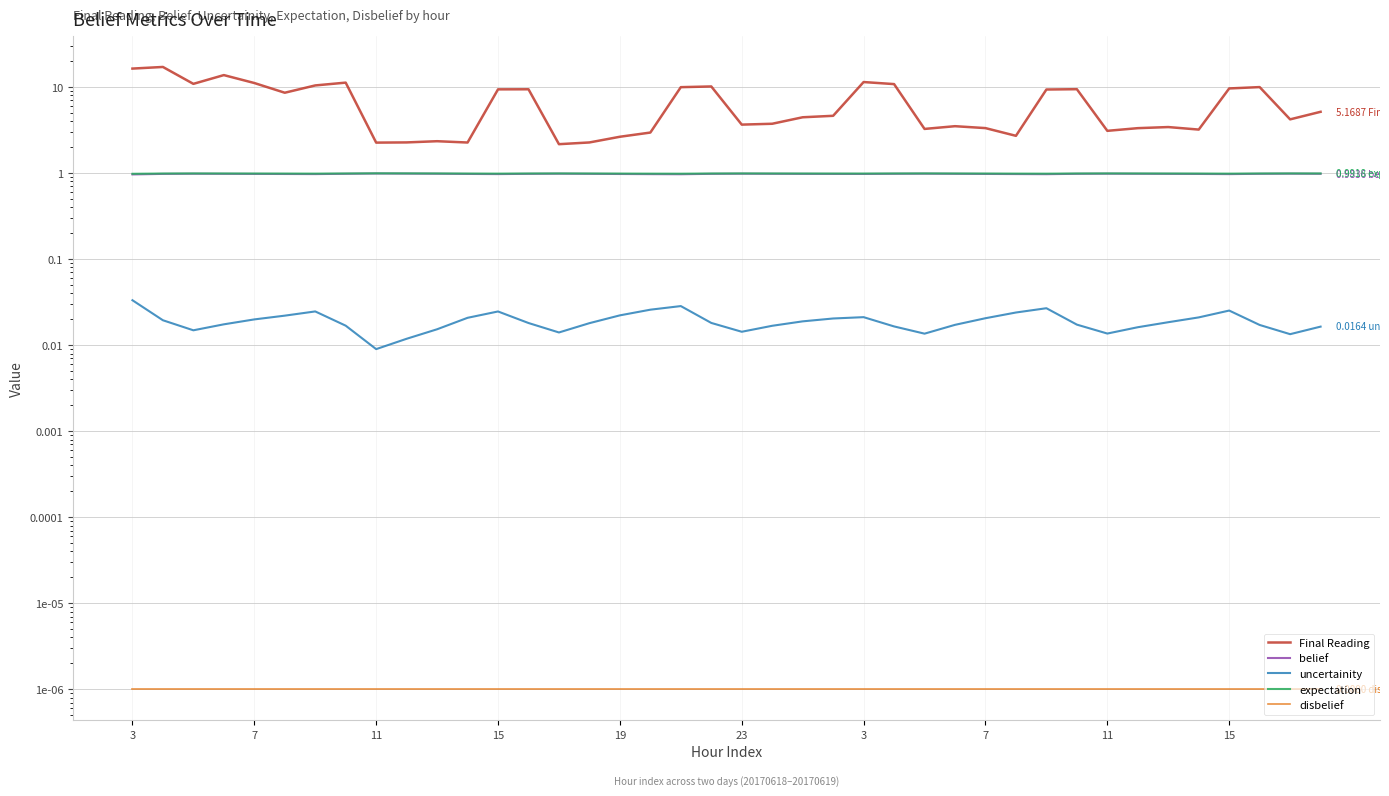

What are all the series names shown in the legend?

Final Reading, belief, uncertainity, expectation, disbelief